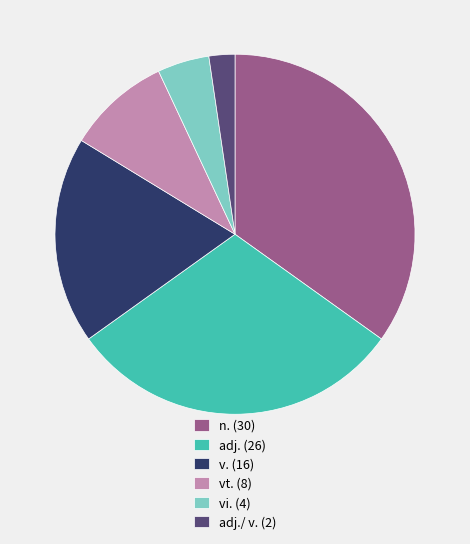

Approximately how many times larger is the value at n. (30) compared to v. (16)?

1.9